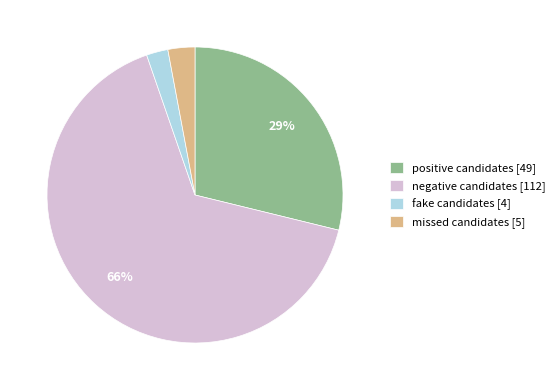

Combined, do missed candidates [5] and fake candidates [4] account for over 50%?

No